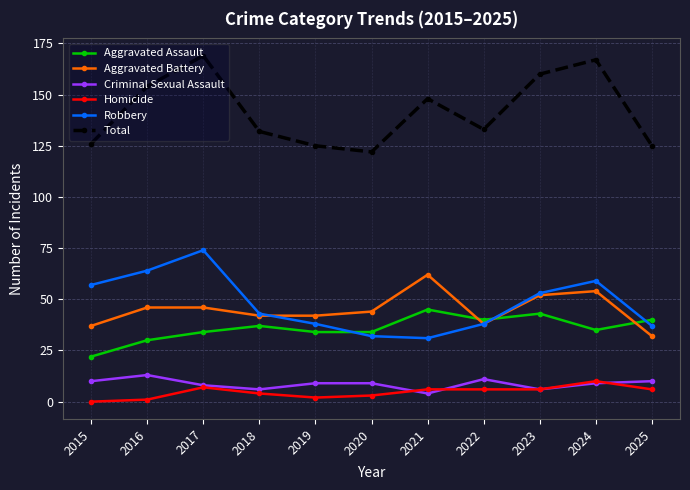

The Total series shows 44 at 2018. True or false?

False